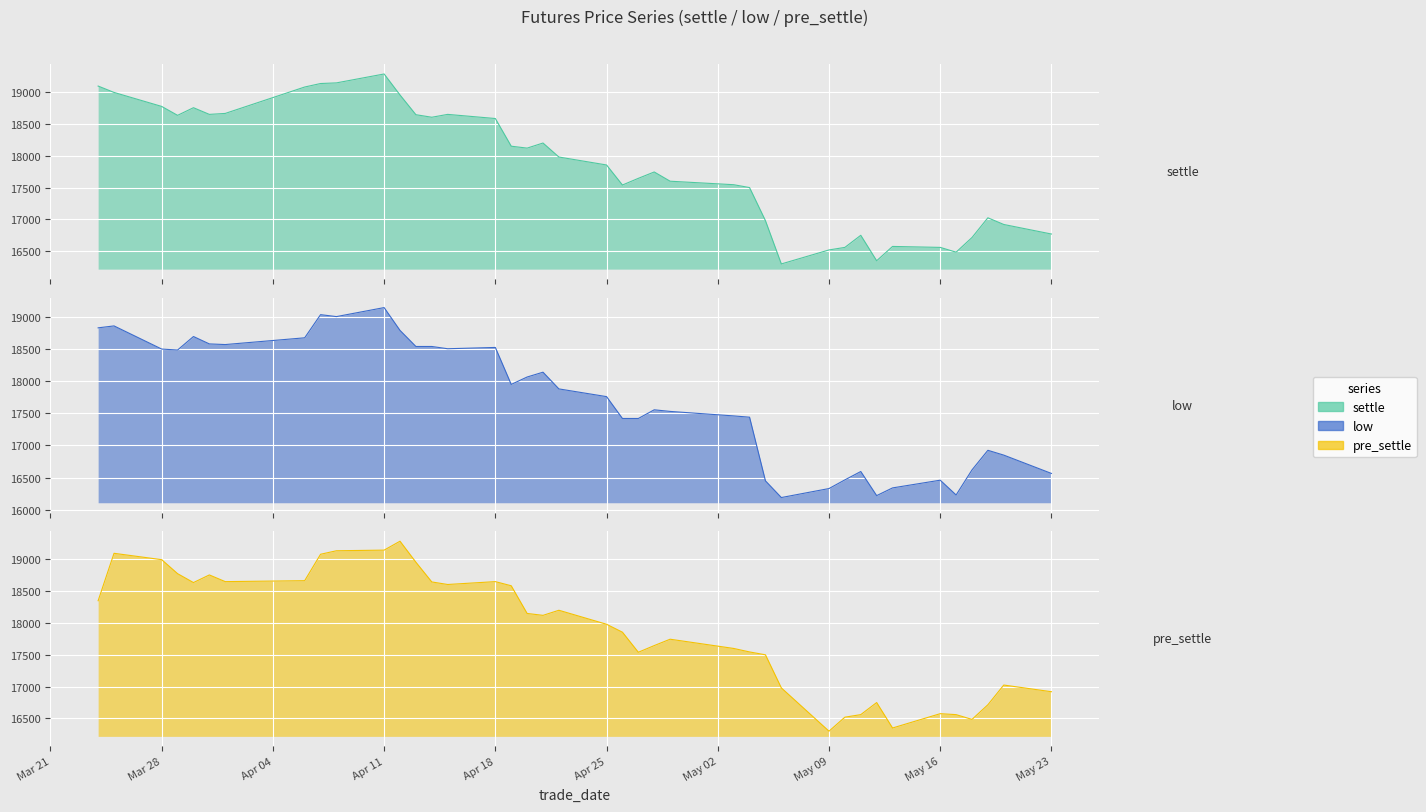

What value does the low series have at 20110406, to the nearest 100?

18700